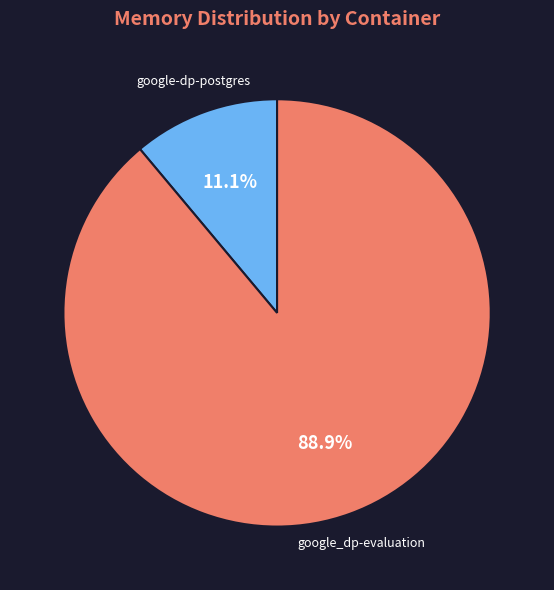

Which has a higher value, google-dp-postgres or google_dp-evaluation?

google_dp-evaluation